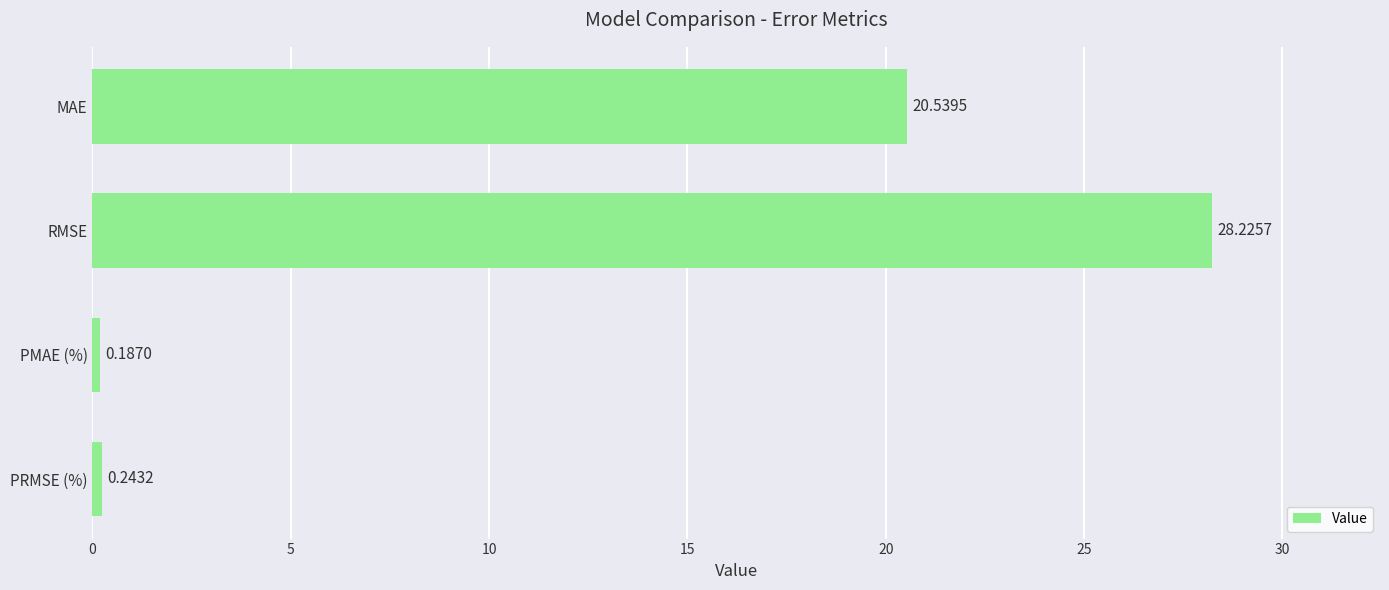

What is the average value?

12.3